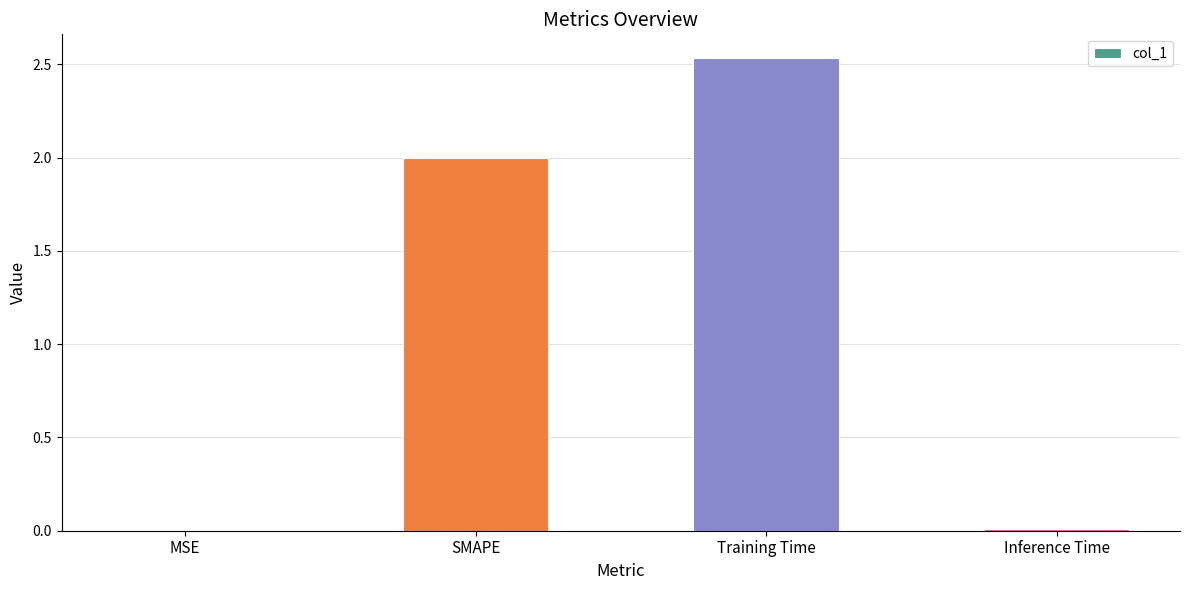

How many categories are shown in the chart?

4